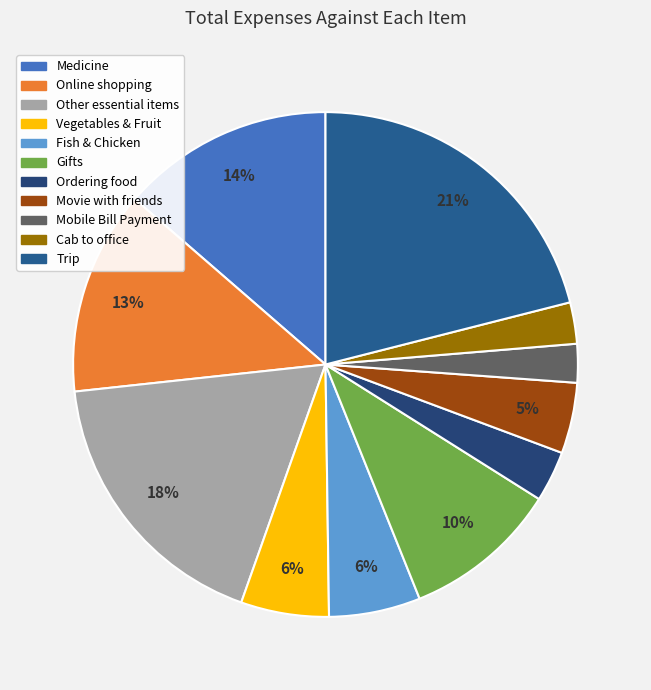

To the nearest percent, what is the combined percentage of Cab to office and Mobile Bill Payment?

5%